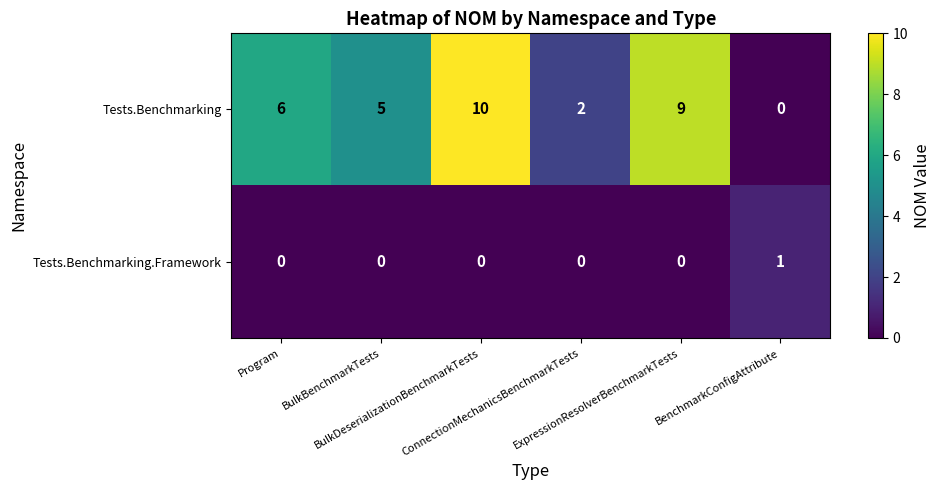

Which series has the widest spread of values?

Tests.Benchmarking